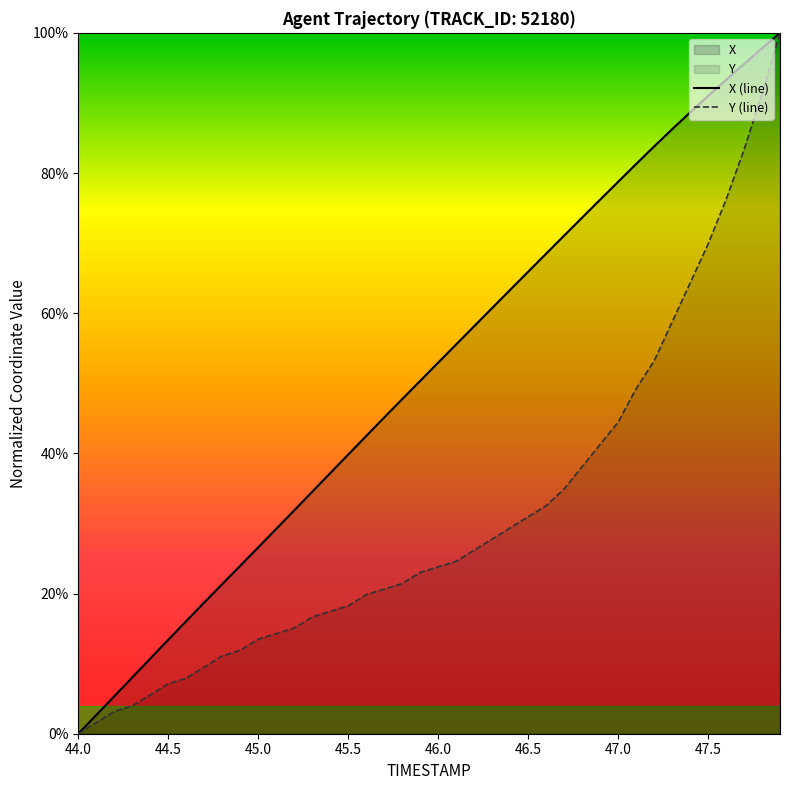

Reading left to right, what are all the values shown in this chart?

X: 44.0=0.0	44.1=0.0	44.2=0.1	44.3=0.1	44.4=0.1	44.5=0.1	44.6=0.2	44.7=0.2	44.8=0.2	44.9=0.2	45.0=0.3	45.1=0.3	45.2=0.3	45.3=0.3	45.4=0.4	45.5=0.4	45.6=0.4	45.7=0.5	45.8=0.5	45.9=0.5	46.0=0.5	46.1=0.6	46.2=0.6	46.3=0.6	46.4=0.6	46.5=0.7	46.6=0.7	46.7=0.7	46.8=0.7	46.9=0.8	47.0=0.8	47.1=0.8	47.2=0.8	47.3=0.9	47.4=0.9	47.5=0.9	47.6=0.9	47.7=1.0	47.8=1.0	47.9=1.0
Y: 44.0=0.0	44.1=0.0	44.2=0.0	44.3=0.0	44.4=0.1	44.5=0.1	44.6=0.1	44.7=0.1	44.8=0.1	44.9=0.1	45.0=0.1	45.1=0.1	45.2=0.2	45.3=0.2	45.4=0.2	45.5=0.2	45.6=0.2	45.7=0.2	45.8=0.2	45.9=0.2	46.0=0.2	46.1=0.2	46.2=0.3	46.3=0.3	46.4=0.3	46.5=0.3	46.6=0.3	46.7=0.3	46.8=0.4	46.9=0.4	47.0=0.4	47.1=0.5	47.2=0.5	47.3=0.6	47.4=0.6	47.5=0.7	47.6=0.8	47.7=0.8	47.8=0.9	47.9=1.0